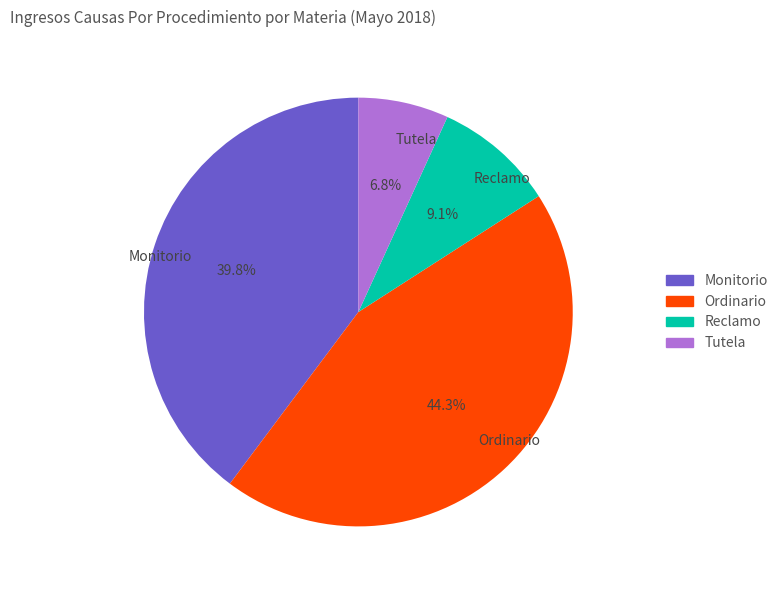

What is the smallest slice in the pie chart?

Tutela